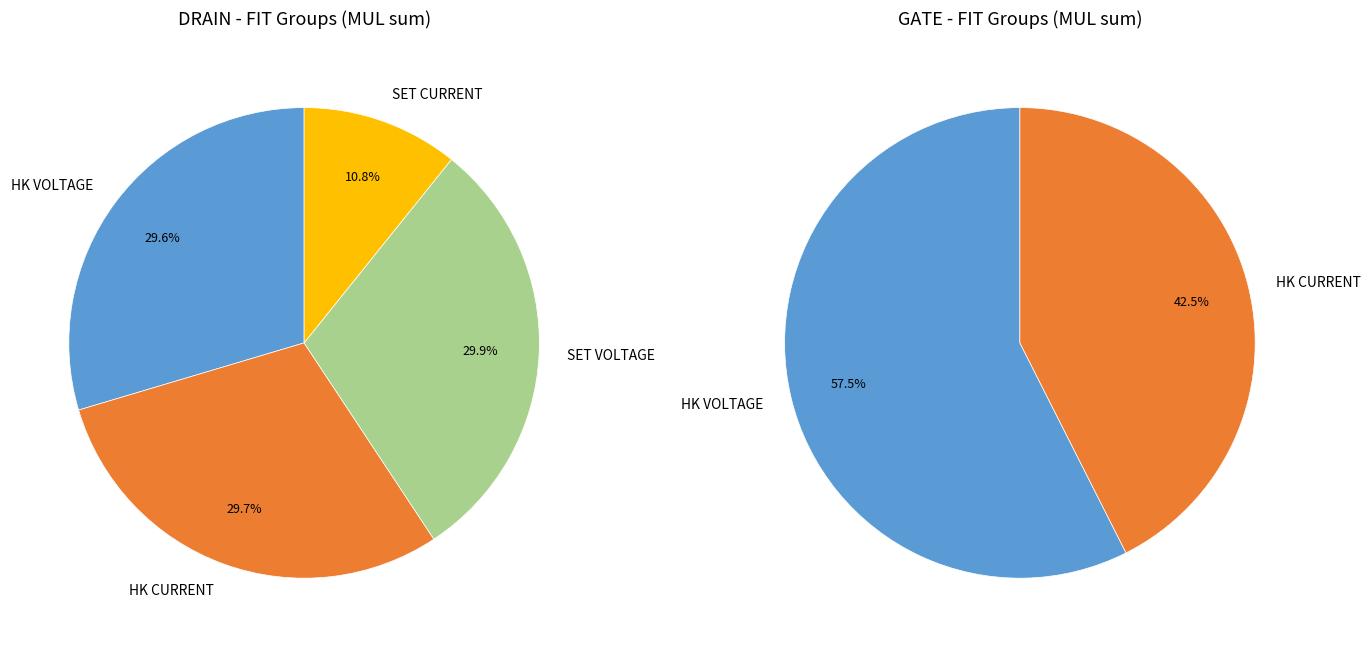

Does any single category account for the majority?

No